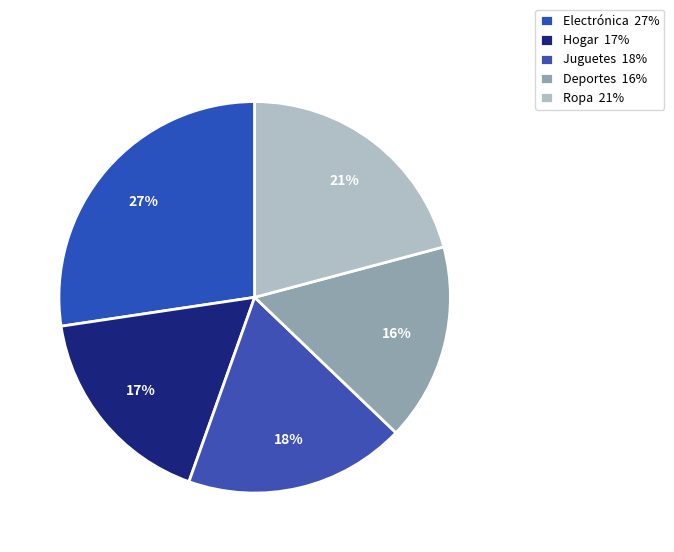

Count the number of slices in the pie.

5